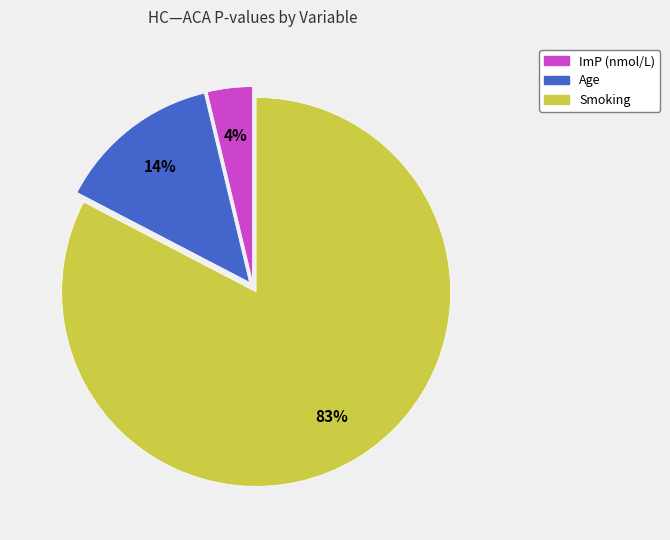

Do Age and Smoking together represent more than half of the pie?

Yes